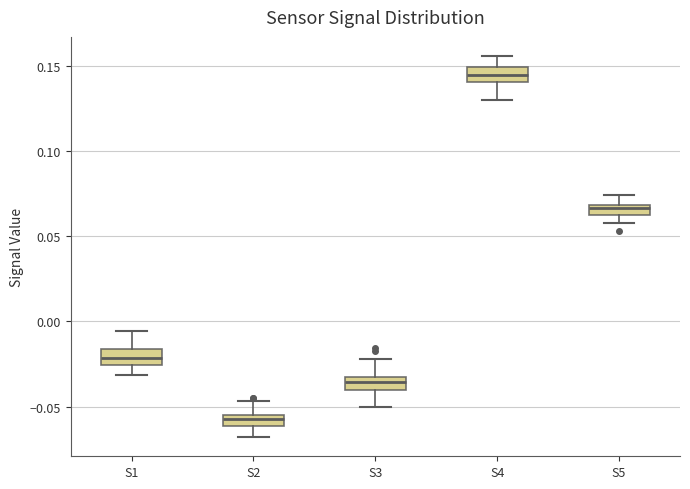

Where is the upper edge of the box for S2 on the y-axis? The values are not printed on the chart, so give them approximately, as read against the axis.

-0.055